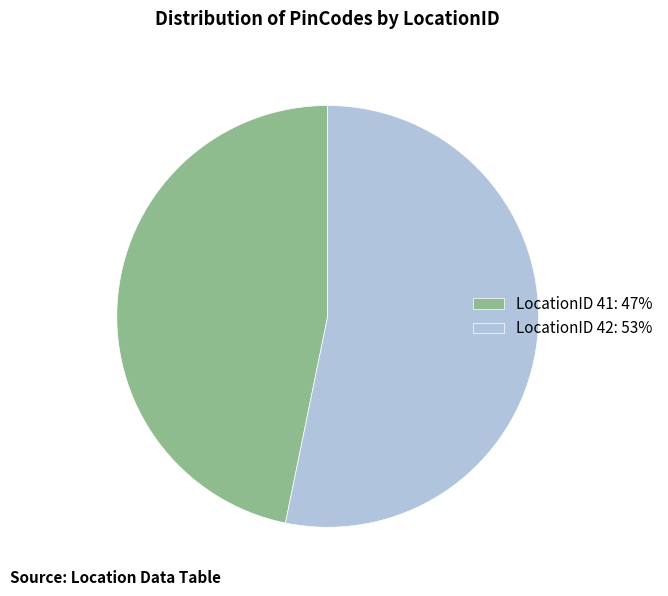

Is it true that LocationID 41: 47% is 57% of the pie?

False